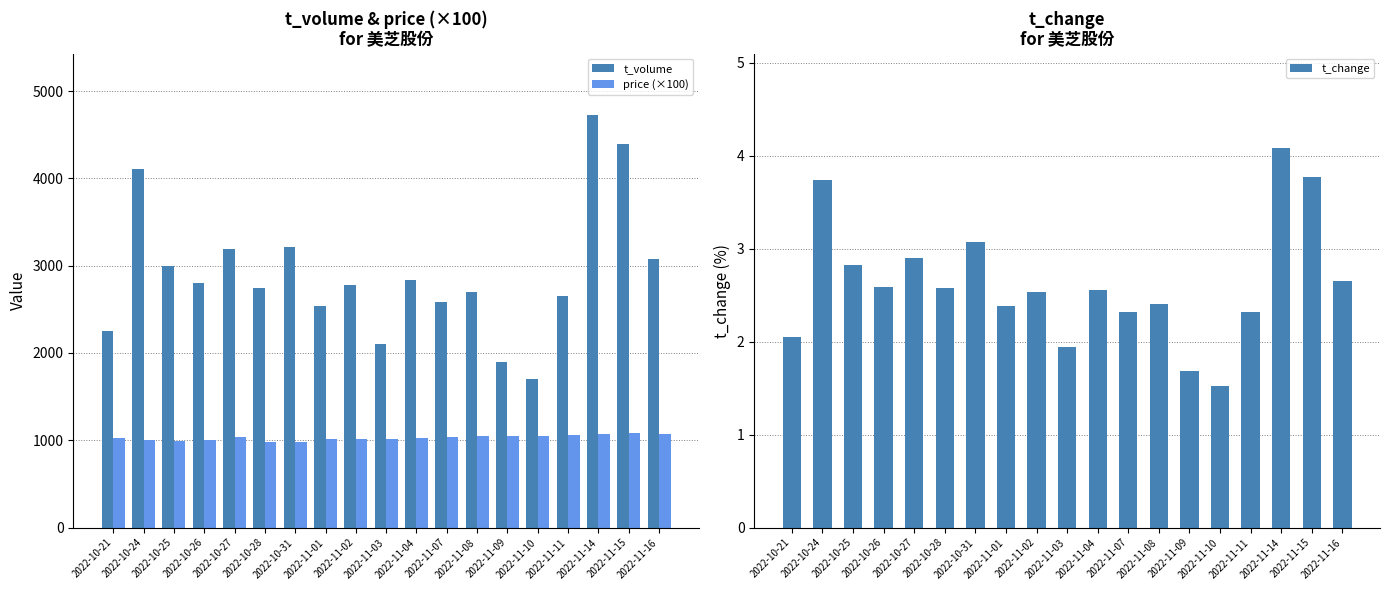

The price (×100) series shows 1653.6 at 2022-11-14. True or false?

False